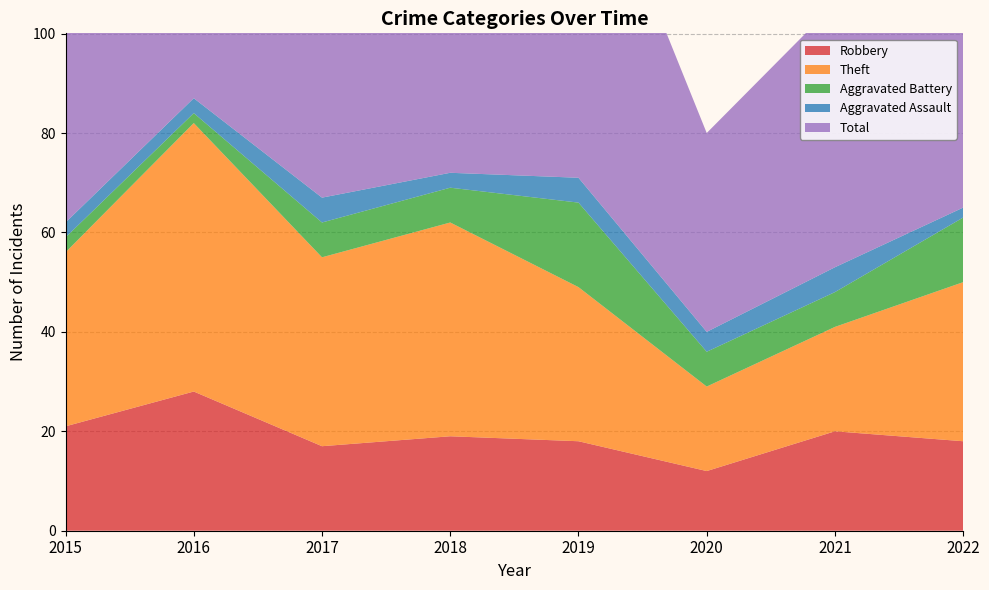

Reading left to right, what are all the values shown in this chart?

Robbery: 2015=21	2016=28	2017=17	2018=19	2019=18	2020=12	2021=20	2022=18
Theft: 2015=35	2016=54	2017=38	2018=43	2019=31	2020=17	2021=21	2022=32
Aggravated Battery: 2015=3	2016=2	2017=7	2018=7	2019=17	2020=7	2021=7	2022=13
Aggravated Assault: 2015=3	2016=3	2017=5	2018=3	2019=5	2020=4	2021=5	2022=2
Total: 2015=62	2016=87	2017=67	2018=74	2019=73	2020=40	2021=53	2022=67